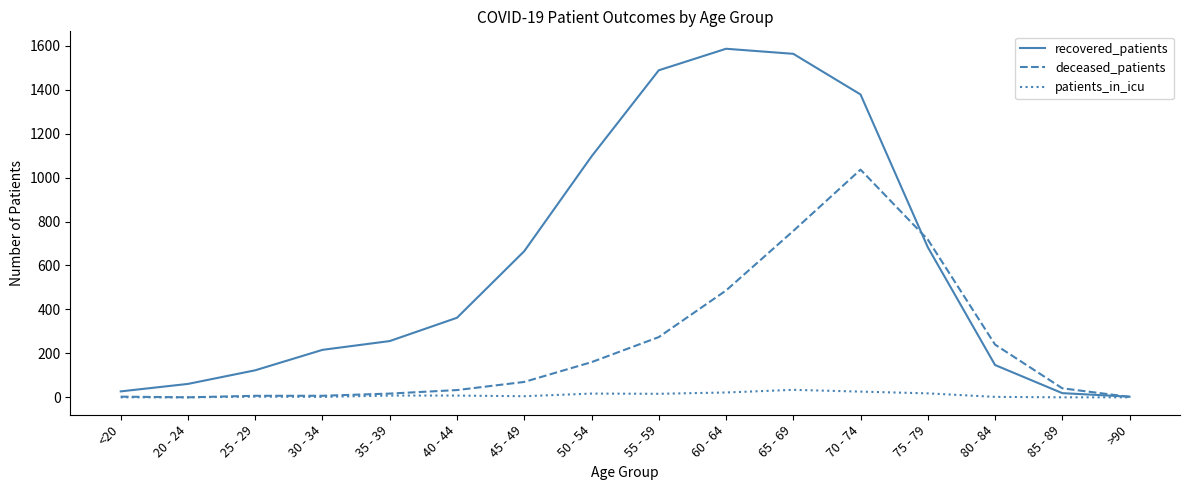

What is the average value of the patients_in_icu series?

10